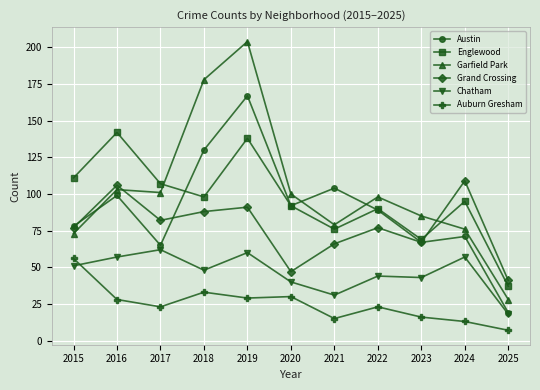

What is the difference between the second highest and second lowest values in the Chatham series?

29